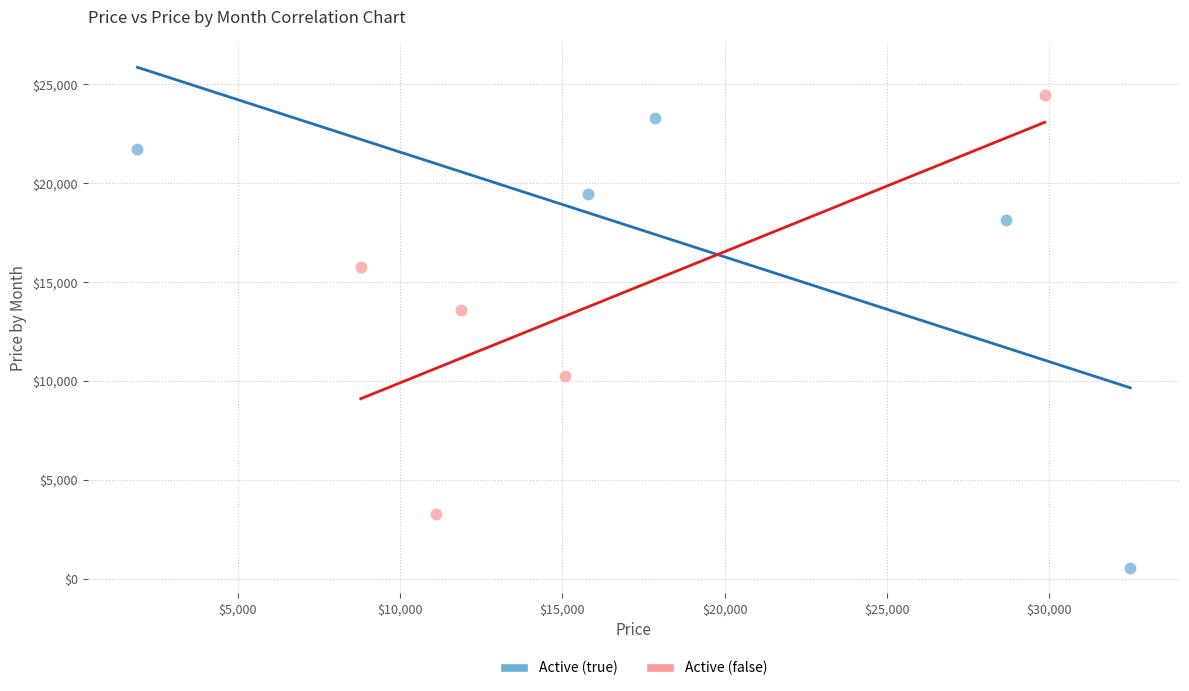

Which series reaches the maximum Y coordinate?

Active (false)